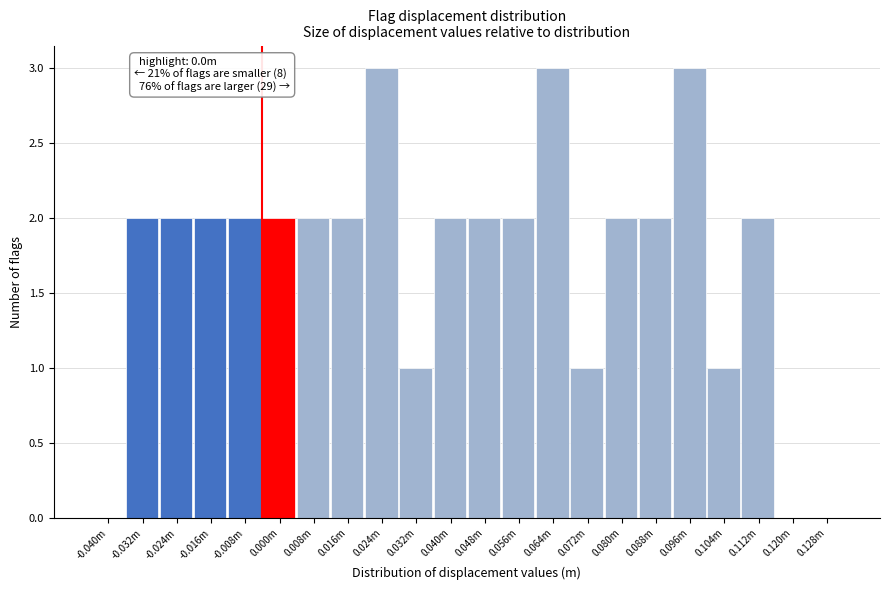

Reading left to right, transcribe all the data shown in this chart.

-0.040m=0	-0.032m=2	-0.024m=2	-0.016m=2	-0.008m=2	0.000m=2	0.008m=2	0.016m=2	0.024m=3	0.032m=1	0.040m=2	0.048m=2	0.056m=2	0.064m=3	0.072m=1	0.080m=2	0.088m=2	0.096m=3	0.104m=1	0.112m=2	0.120m=0	0.128m=0